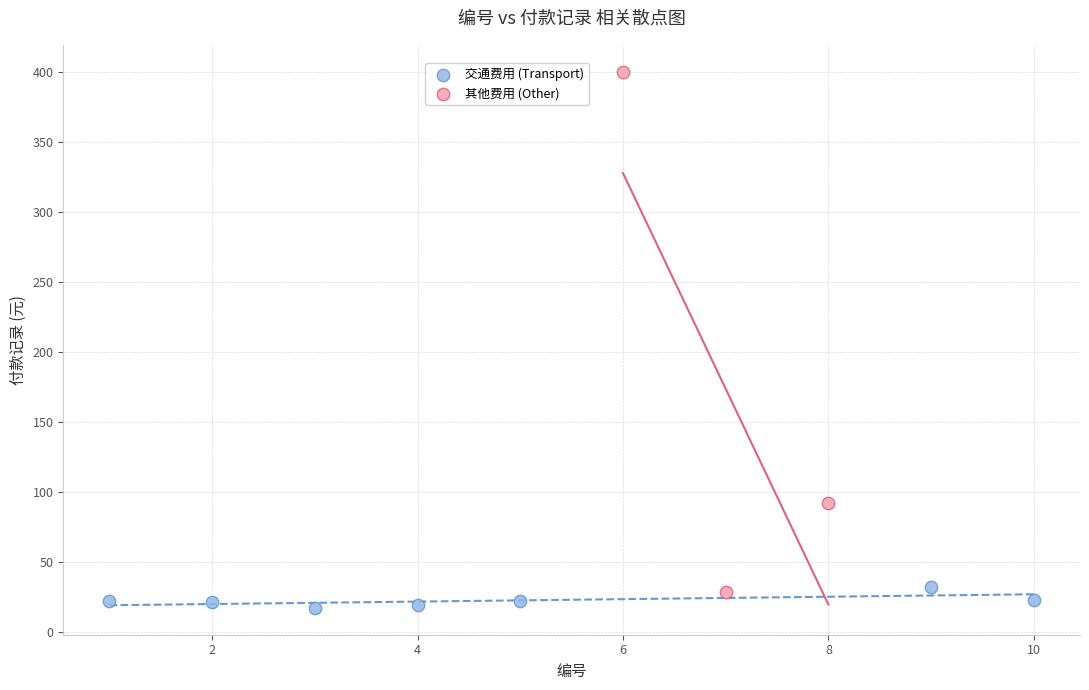

Which series contains the highest Y value?

其他费用 (Other)